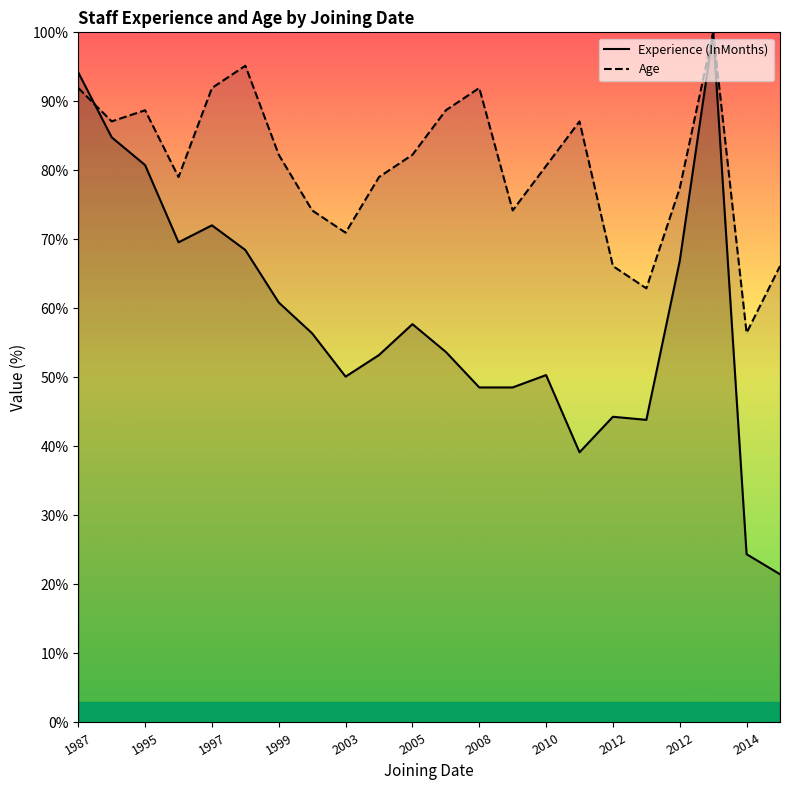

At how many categories does at least one series exceed 80?

12